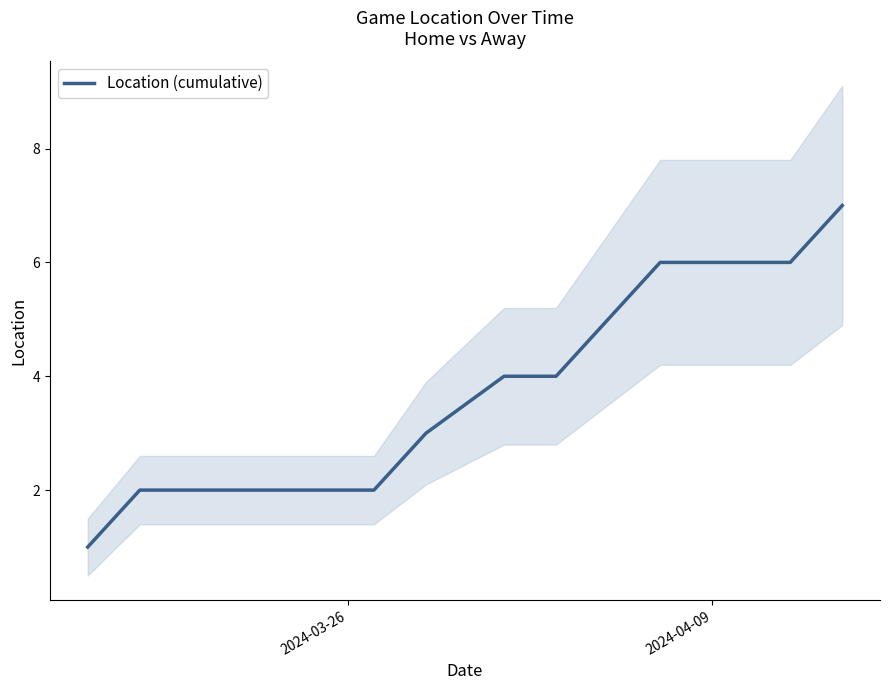

How many values exceed 3?

7